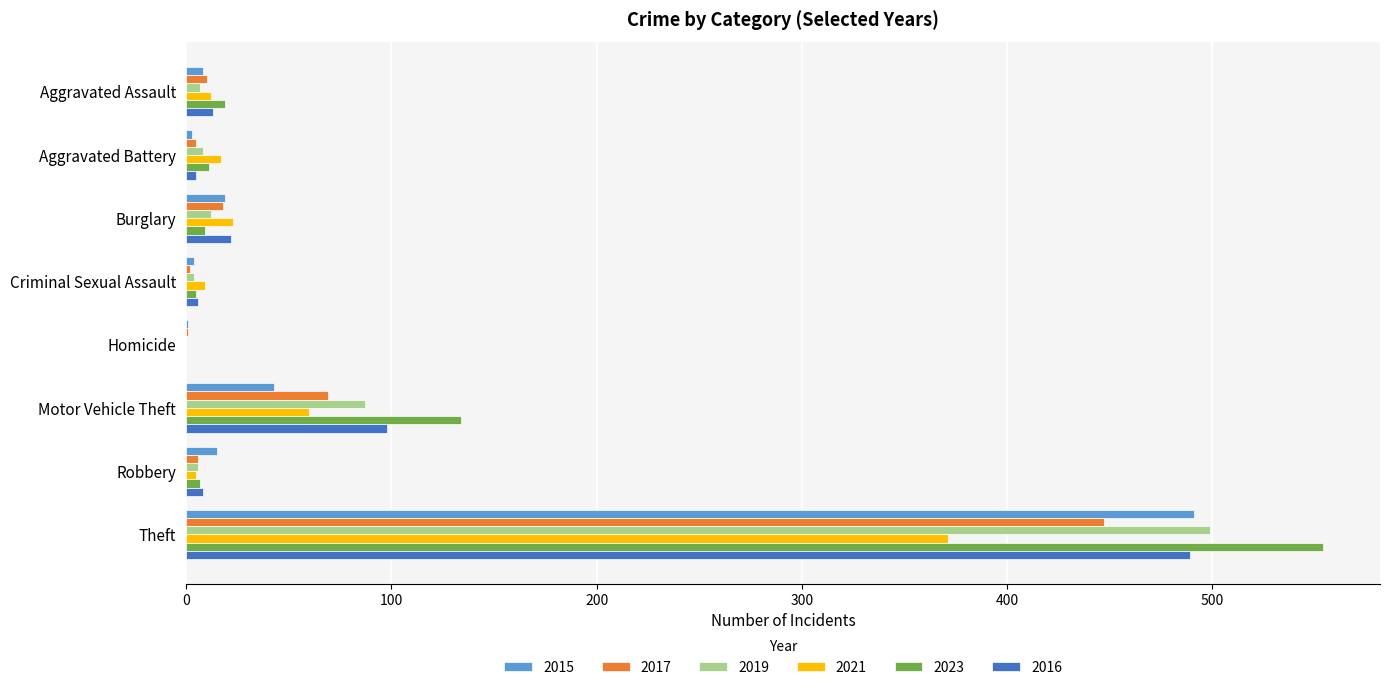

How many distinct data groups are displayed?

6